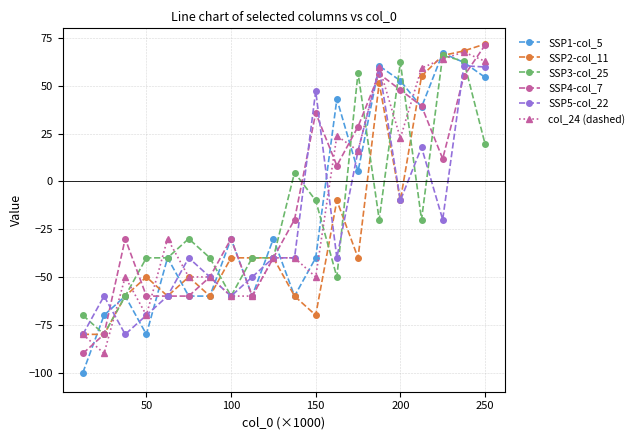

What is the value of the SSP2-col_11 point at the 15th from the left?

51.4